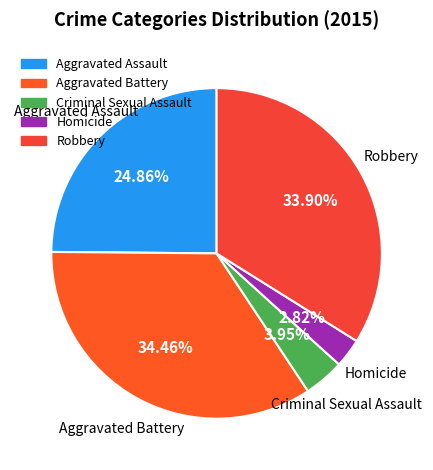

What is the total percentage of Aggravated Assault and Robbery?

58.8%